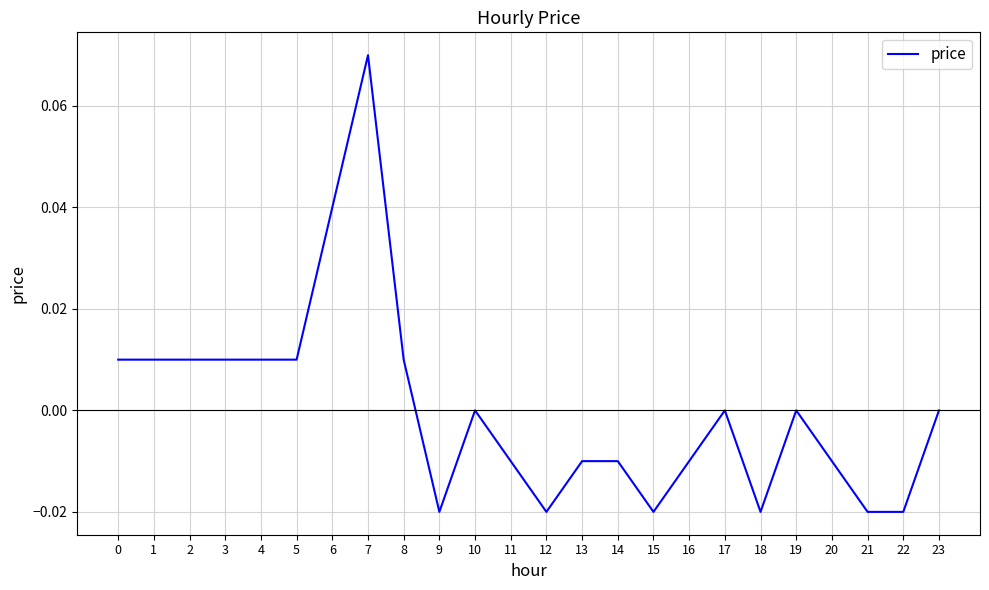

Which has a higher value, 7 or 11?

7